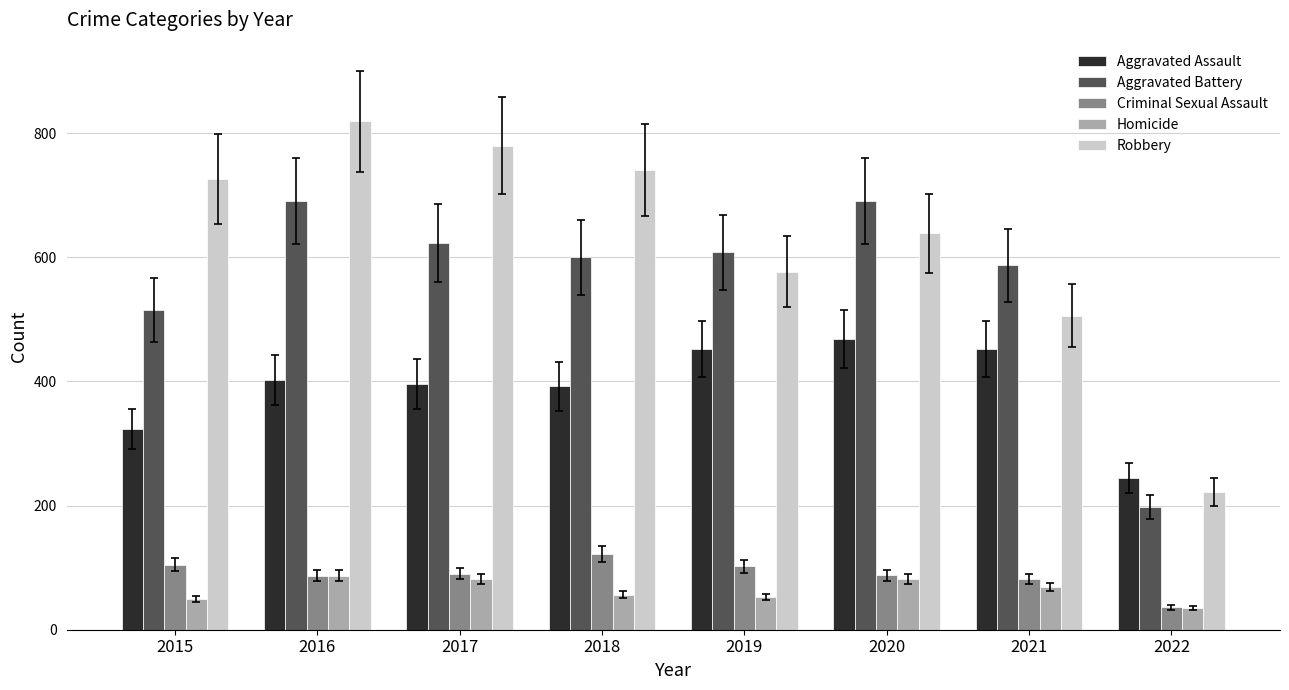

Which series has the largest range (max minus min)?

Robbery